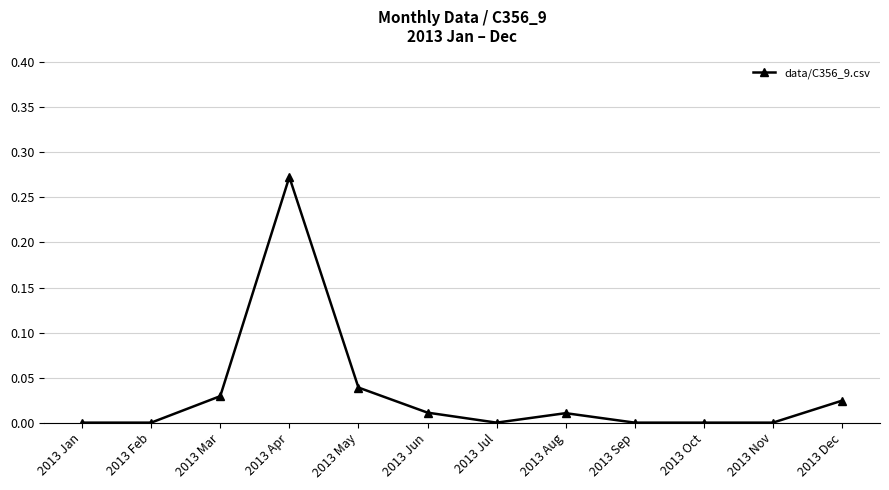

The chart shows a value of 0.0 at 2013 Aug. True or false?

True